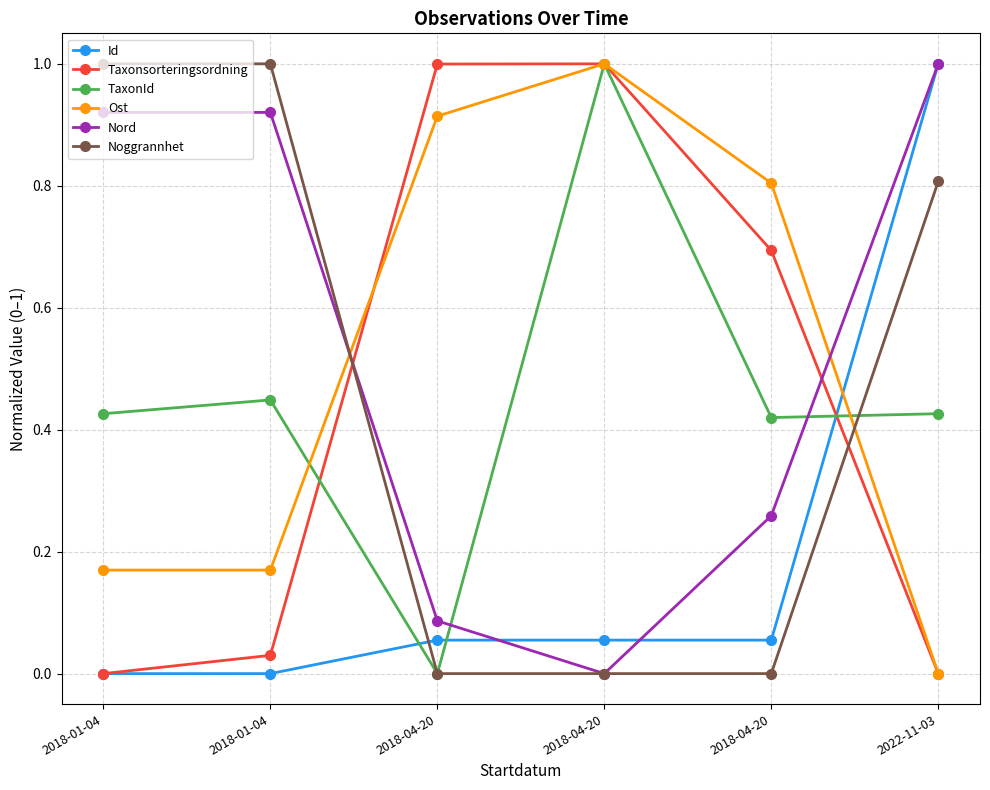

How many values in TaxonId are above zero?

5